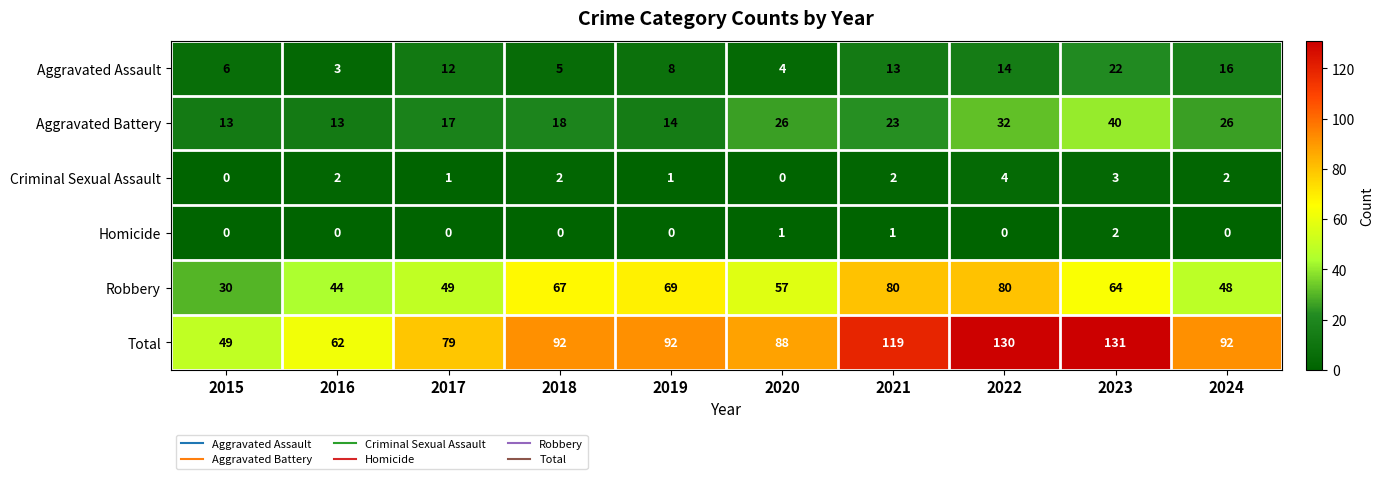

Count the Total values in the range 79 to 119.

6